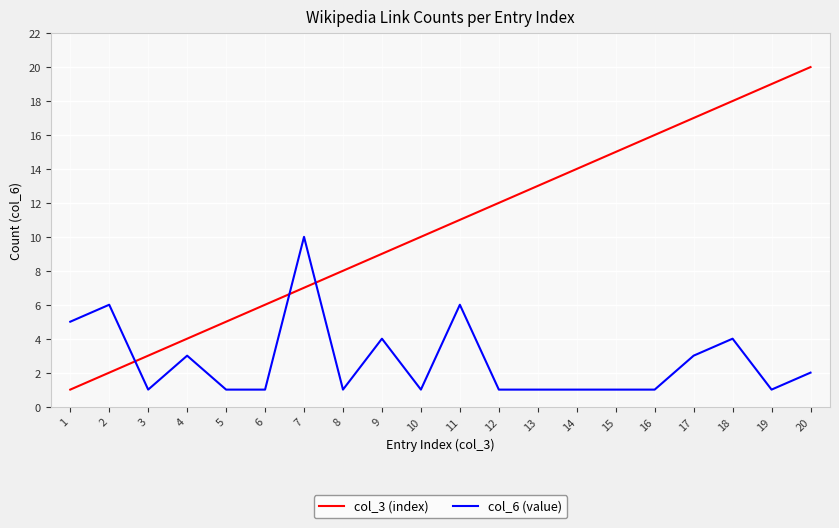

Count the number of categories in the chart.

20